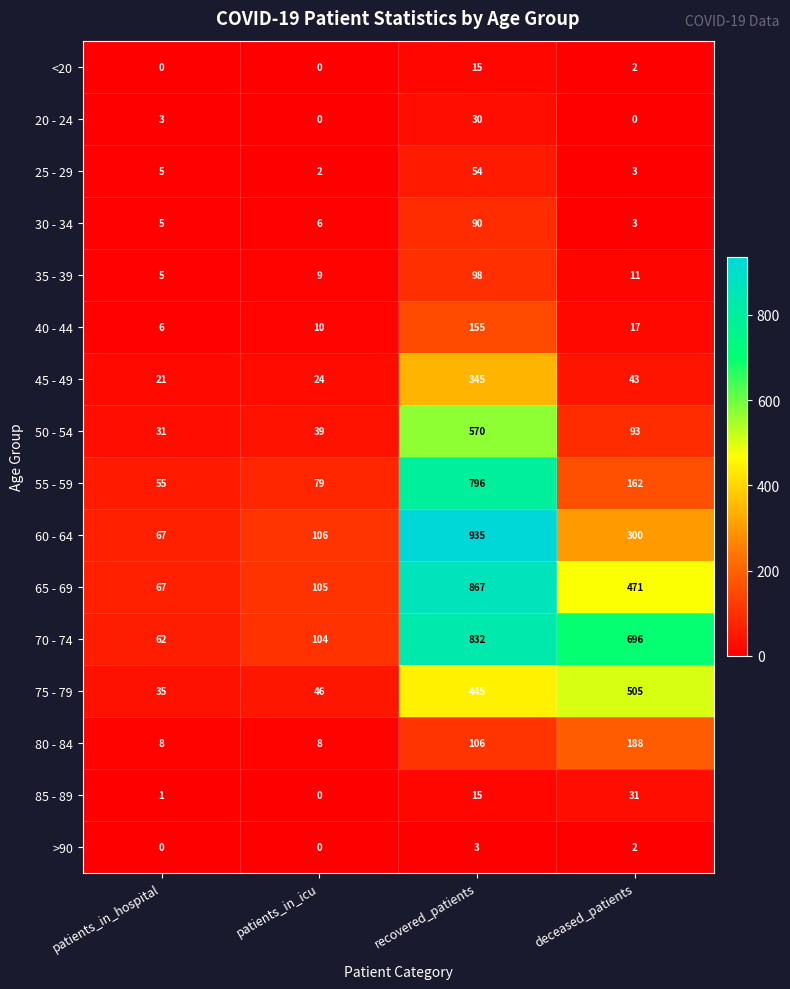

What is the difference between the highest and lowest values at recovered_patients?

932